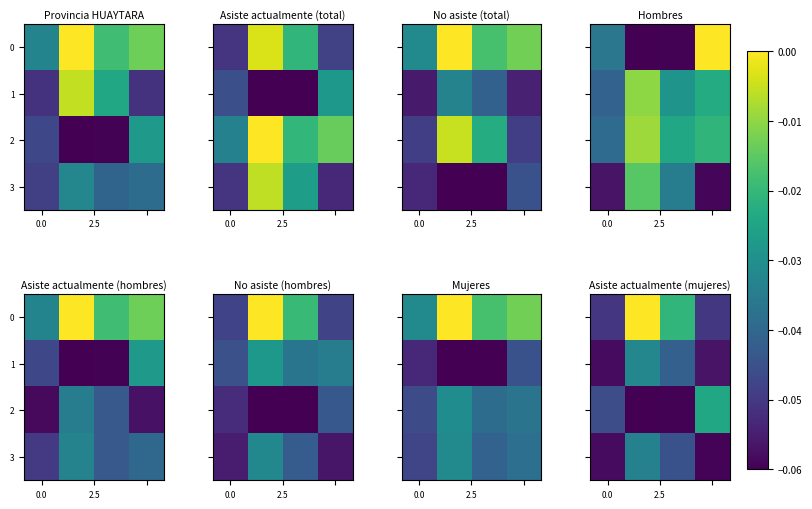

Which has a higher value, 0.0 or 2?

2